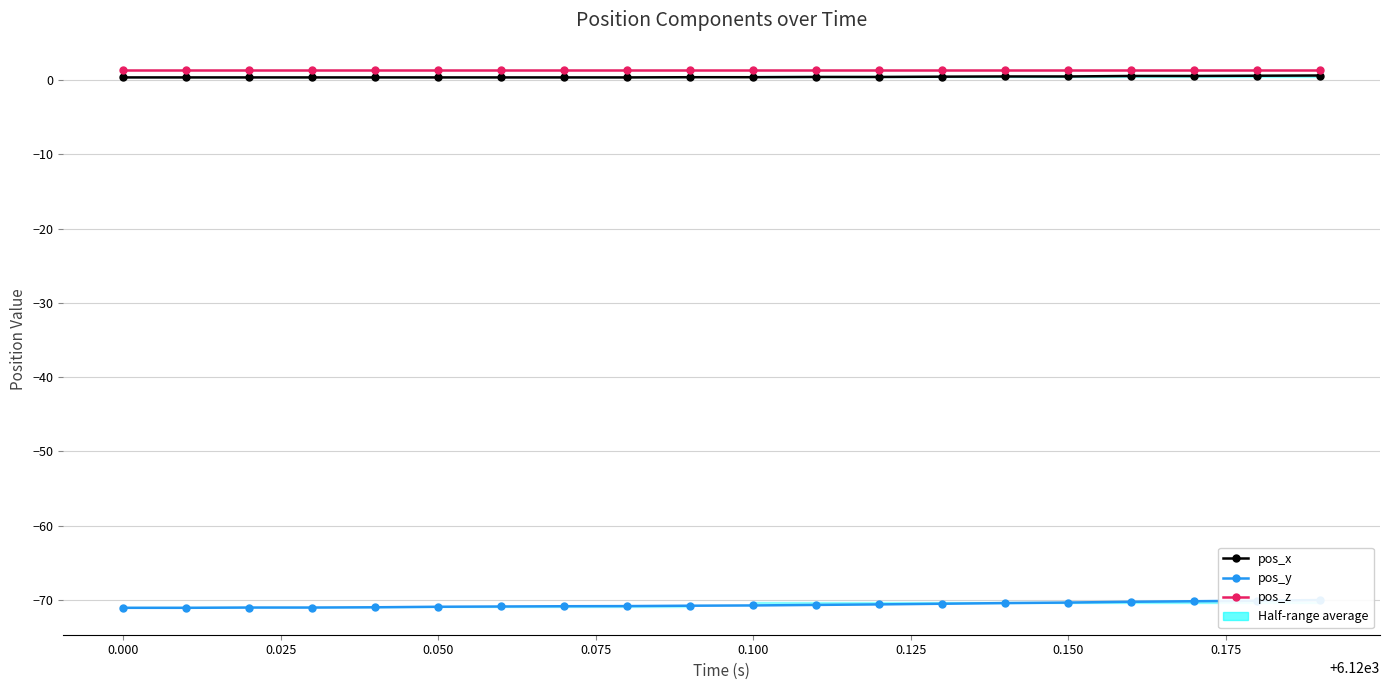

Count the number of categories in the chart.

20